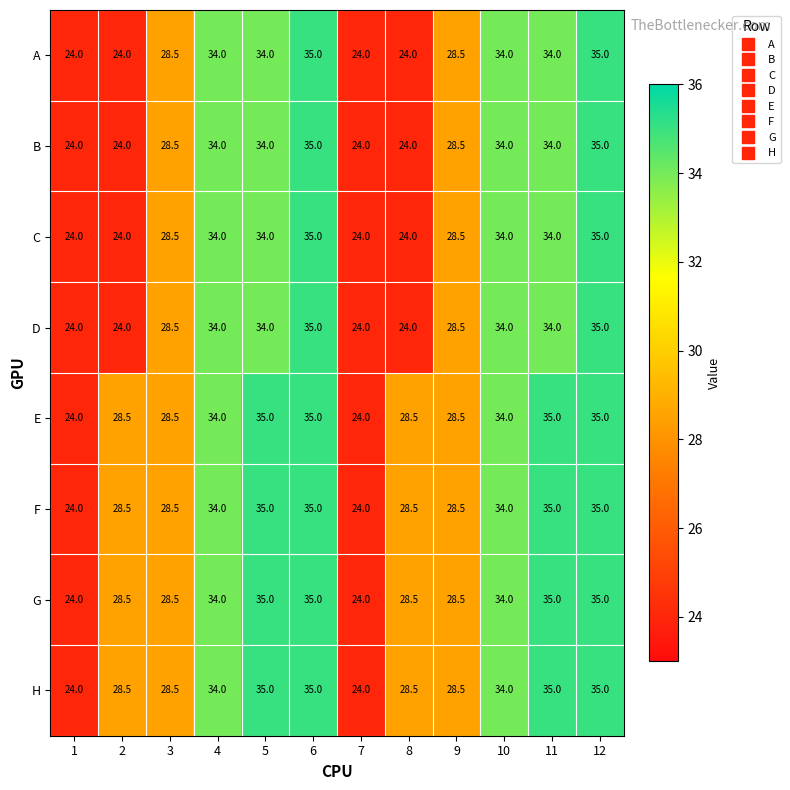

What is the total value across all series at 6?

280.0